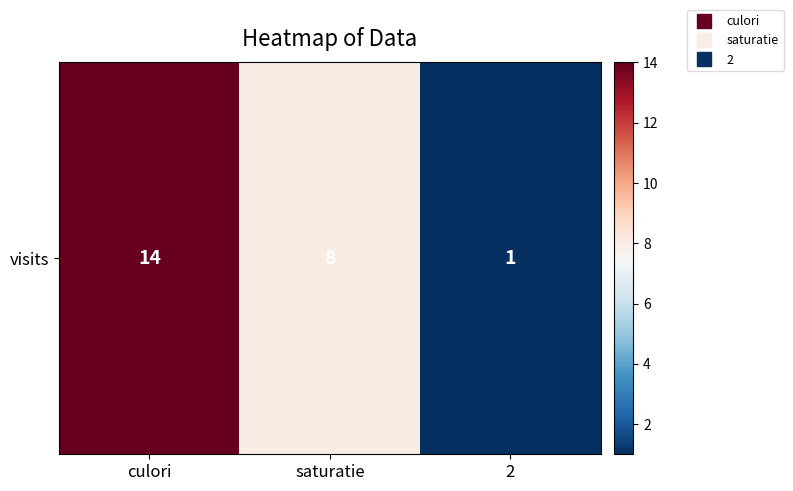

The chart shows a value of 0 at 2. True or false?

False